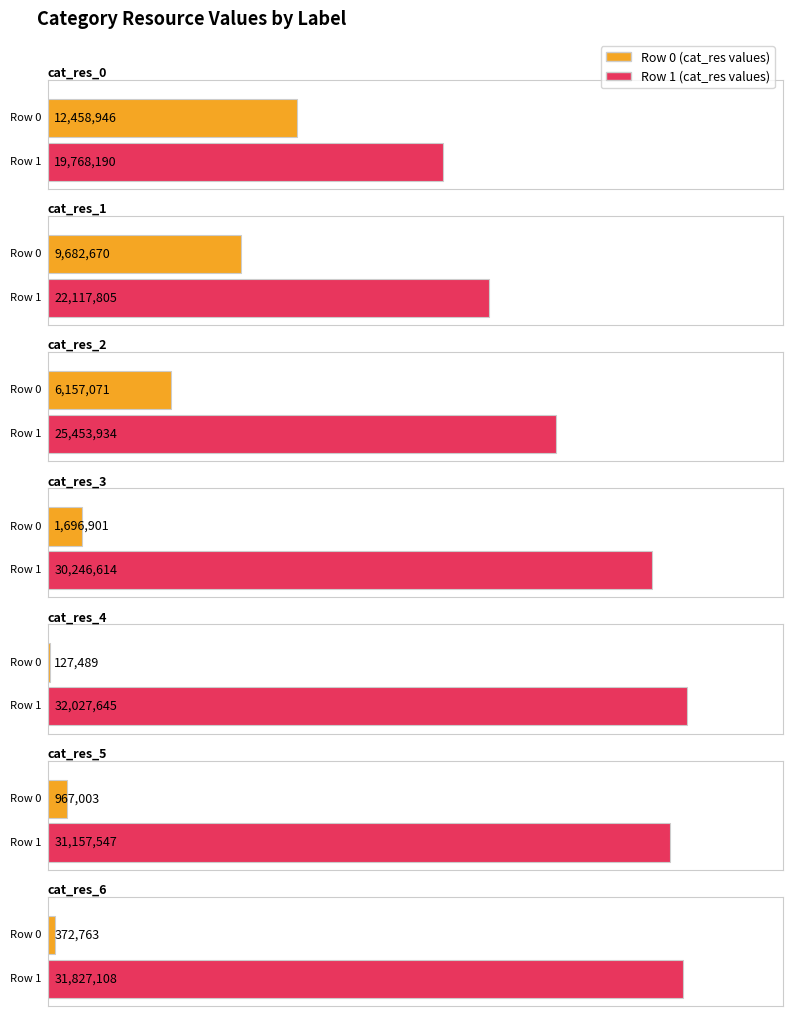

True or false: cat_res_3 has a value of 78985 at cat_res_2.

False